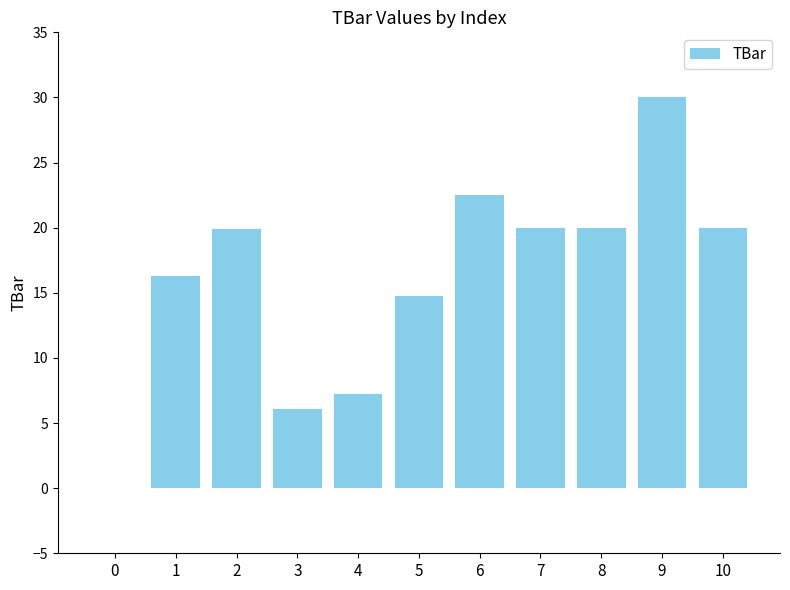

What is the sum of all values?

176.7